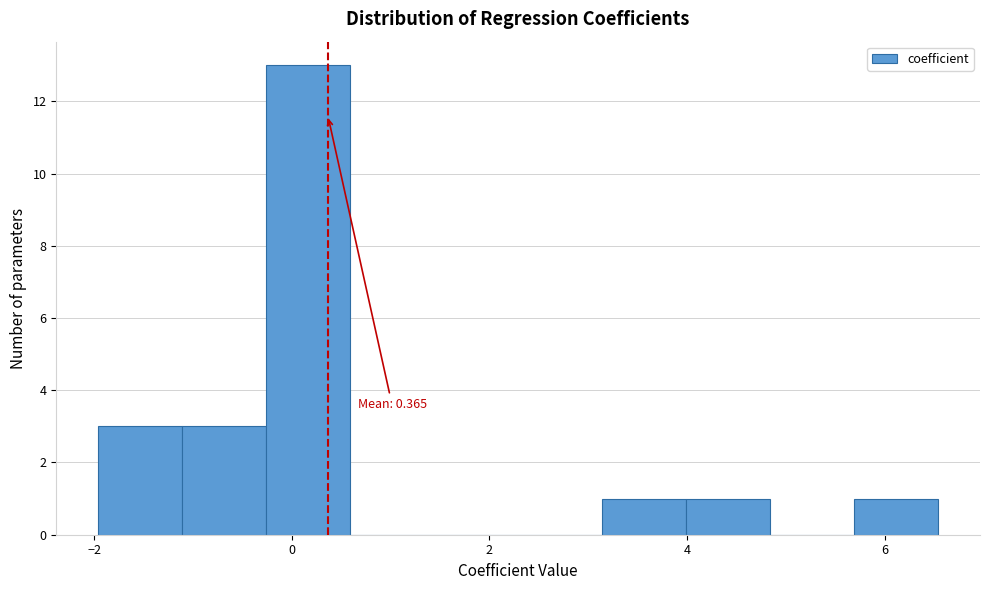

Which range on the x-axis has the tallest bar?

-0.2 to 0.6